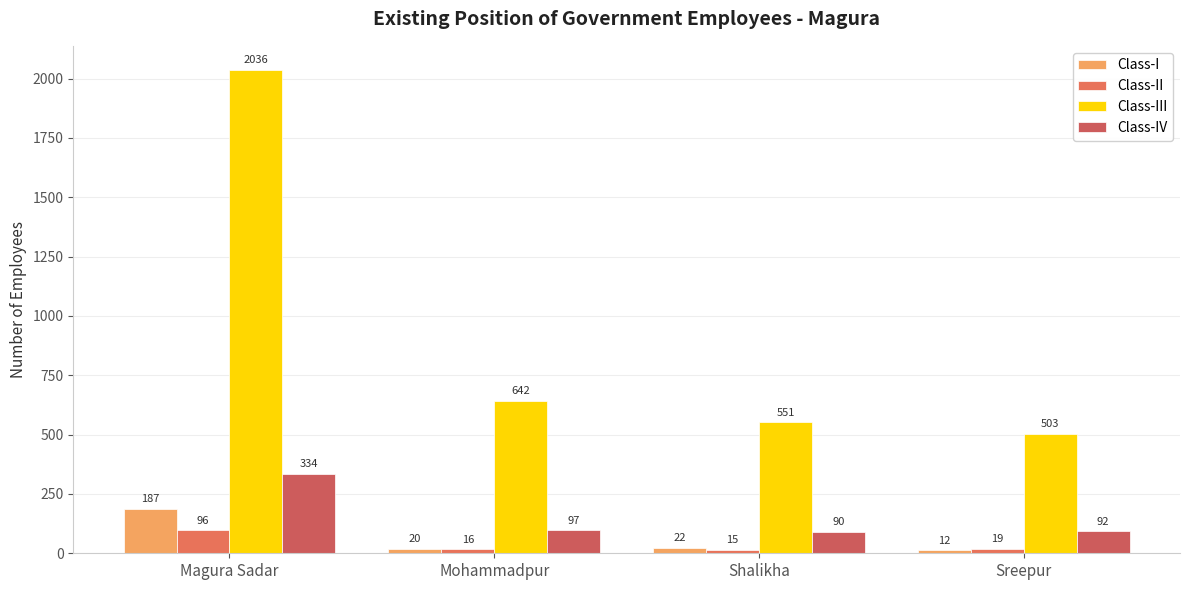

What value does the Class-III series have at Shalikha, to the nearest 10?

550